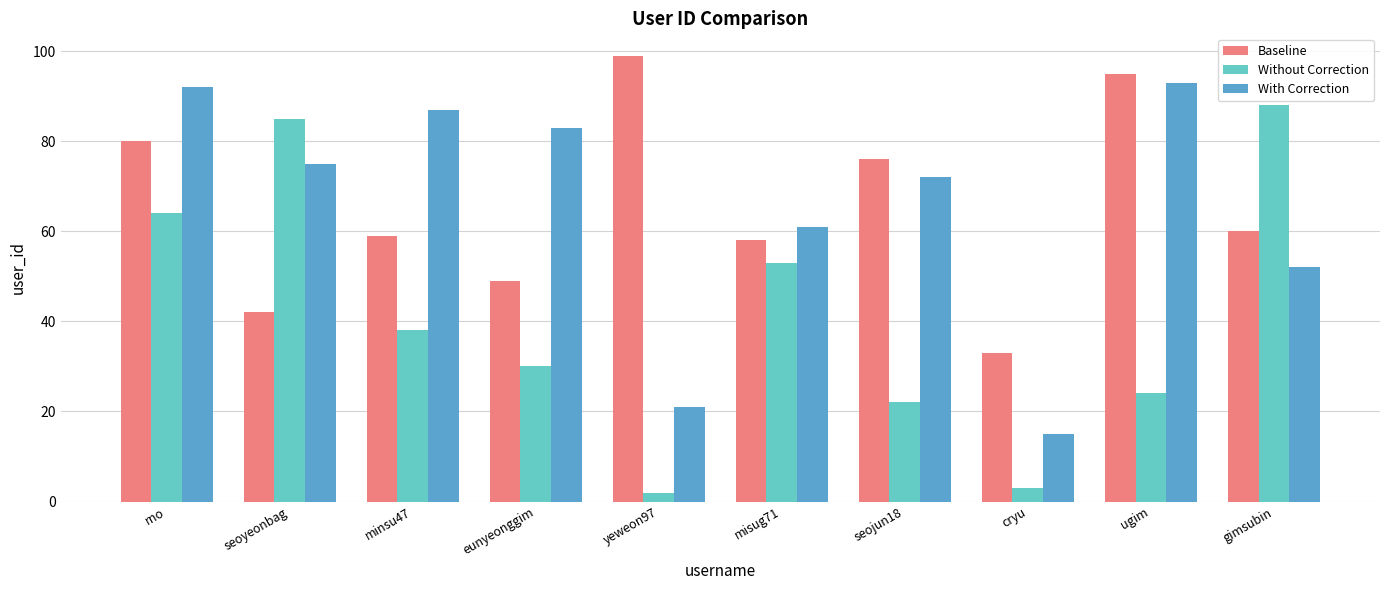

What is the spread (max minus min) of values at rno?

28